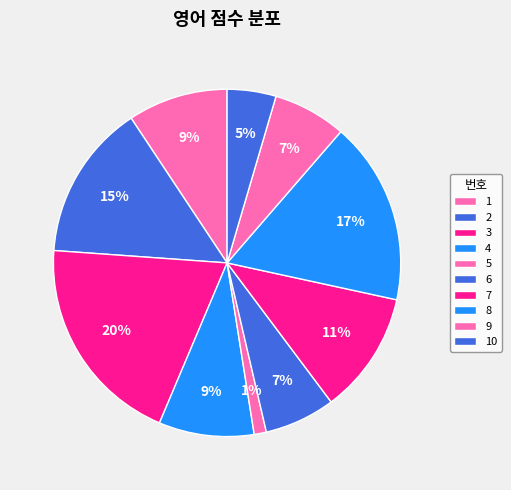

Between 1 and 7, which is larger?

7